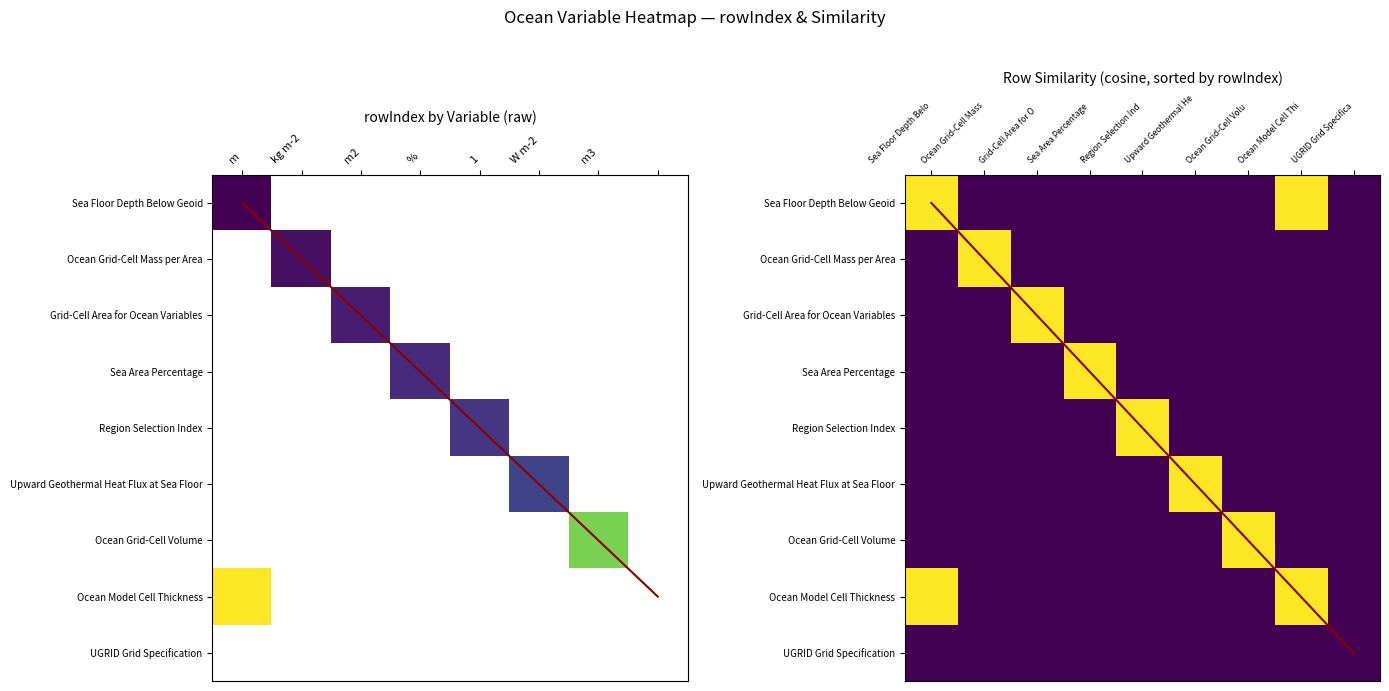

The Ocean Model Cell Thickness series shows 0 at Sea Area Percentage. True or false?

False